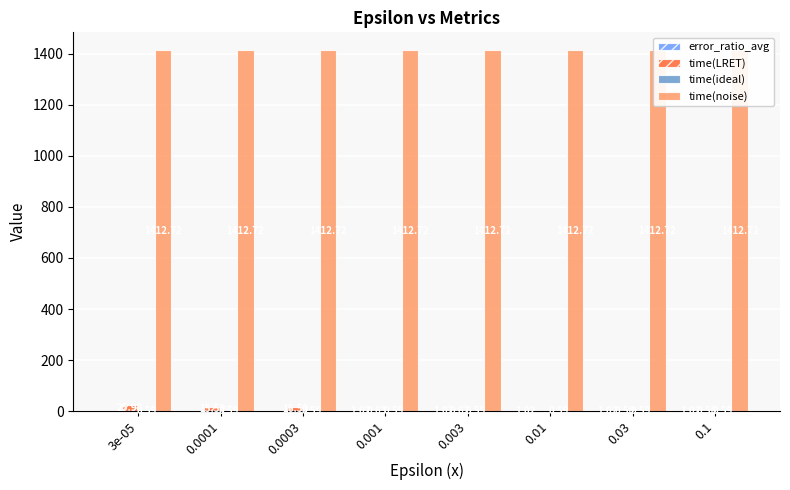

Which series has the widest spread of values?

time(LRET)